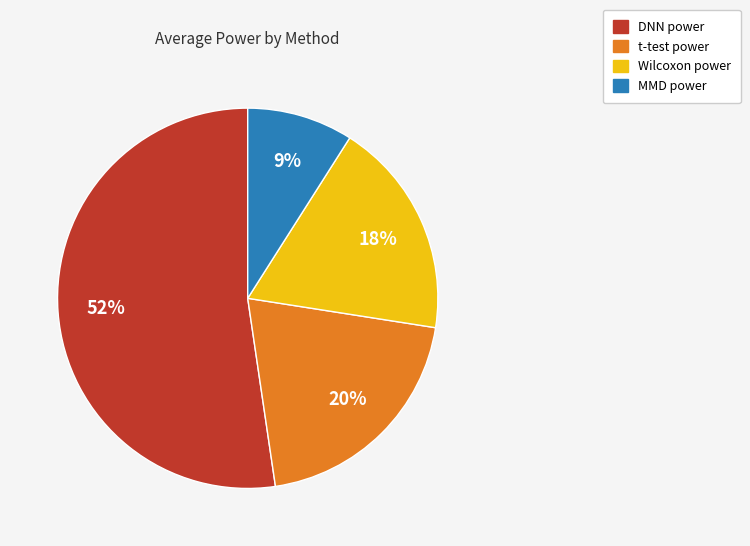

To the nearest percent, what portion does Wilcoxon power represent?

18%